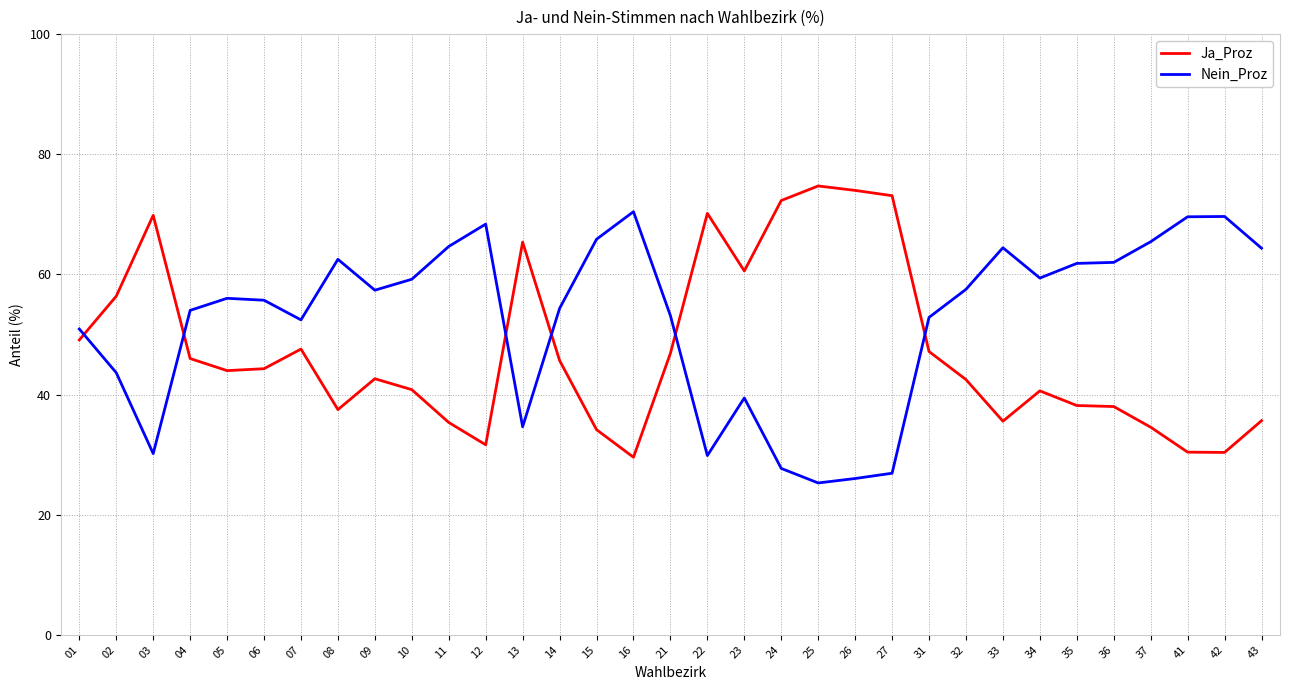

What is the difference between the highest and lowest values at 33?

28.9